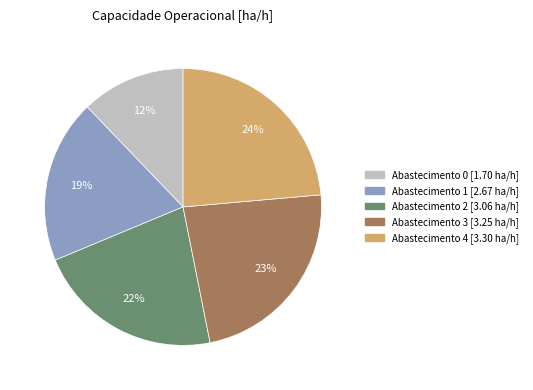

Is there any slice that represents more than half of the pie?

No